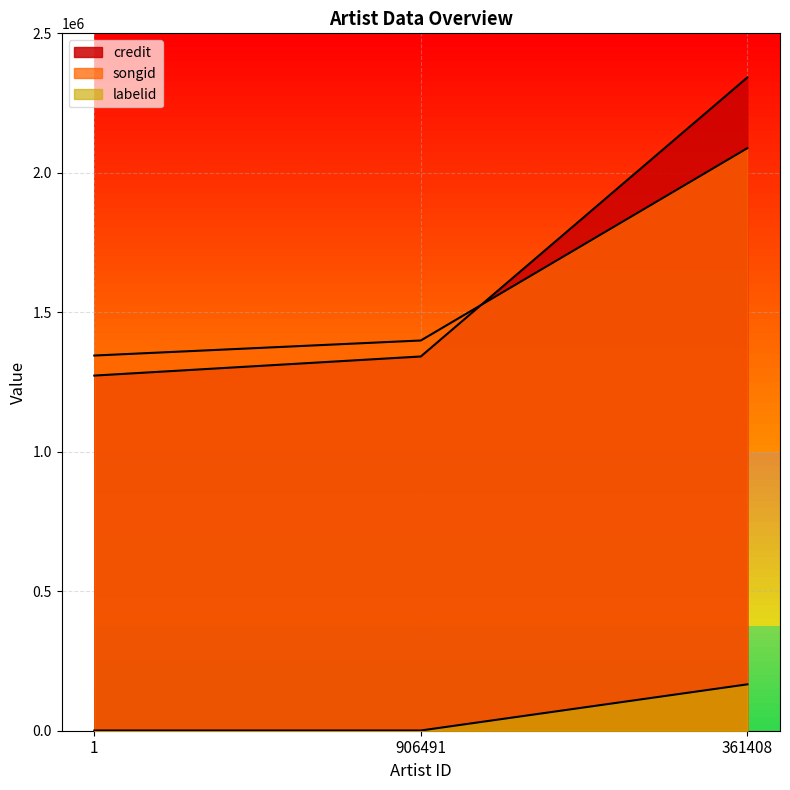

What is the label of the 3rd point from the right?

1